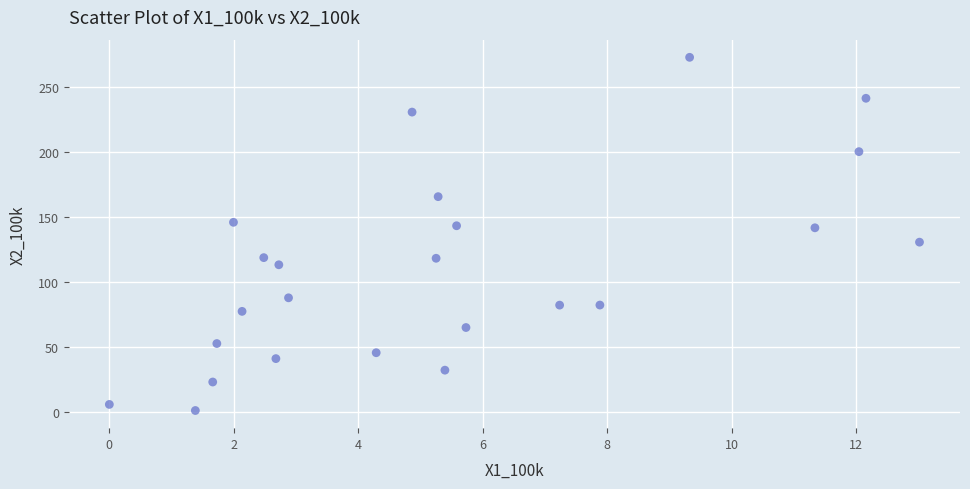

What is the range of X values (max minus min)?

13.0